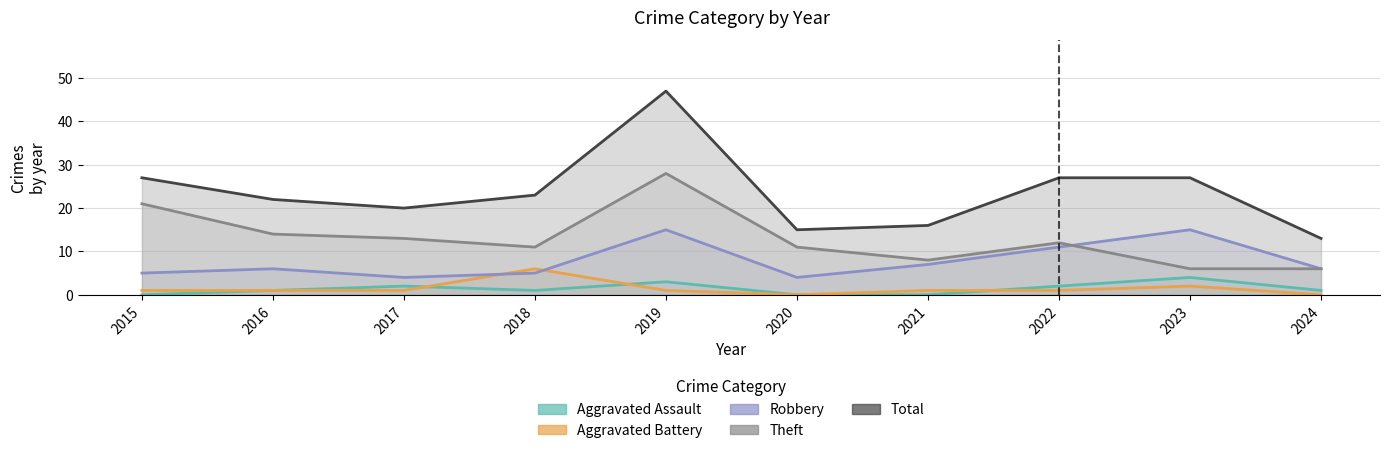

What is the value of the Total point at the 4th from the left?

23